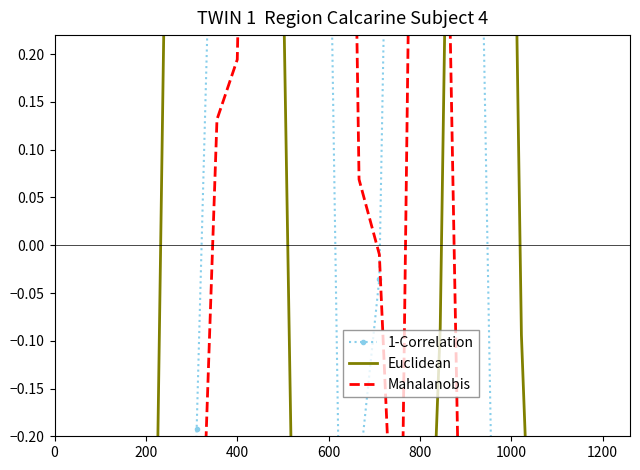

Rank the series by their maximum value, from highest to lowest.

Mahalanobis, Euclidean, 1-Correlation